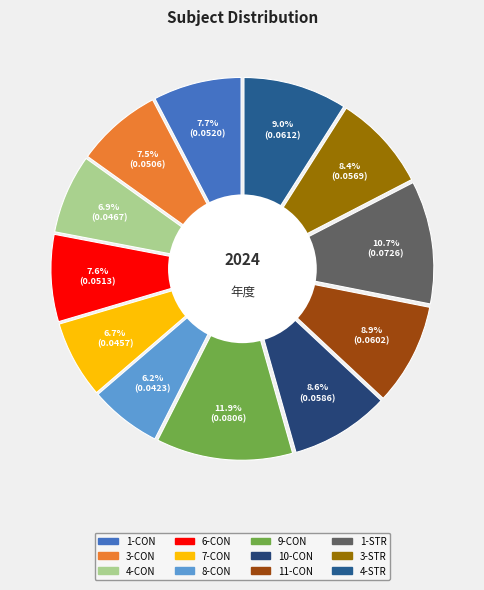

Between 10-CON and 1-STR, which is larger?

1-STR